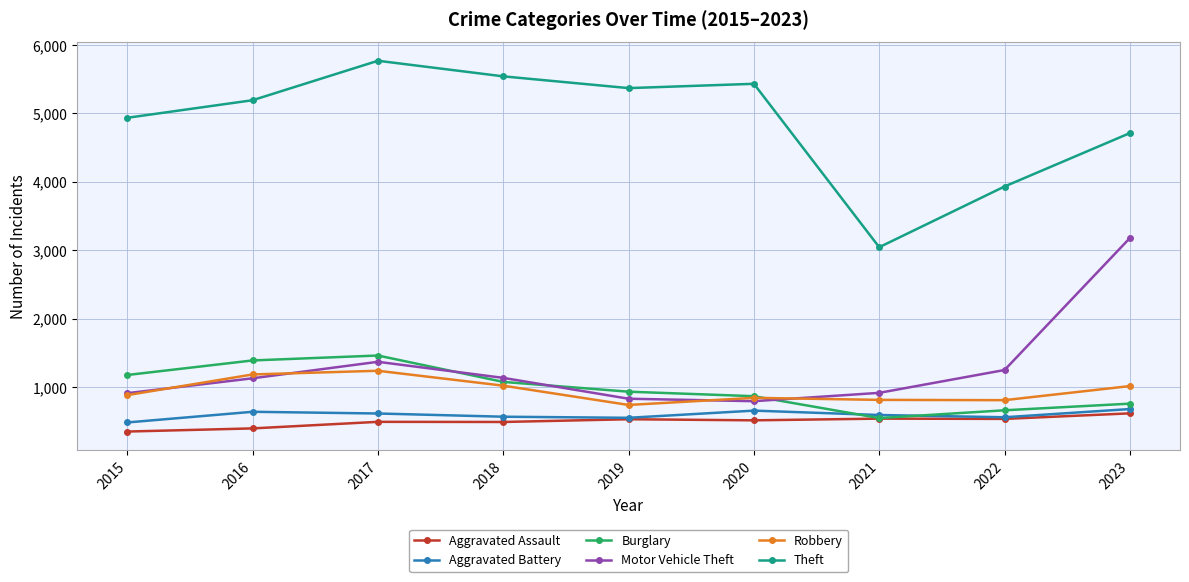

What is the sum of the Aggravated Battery values at 2015 and 2017?

1093